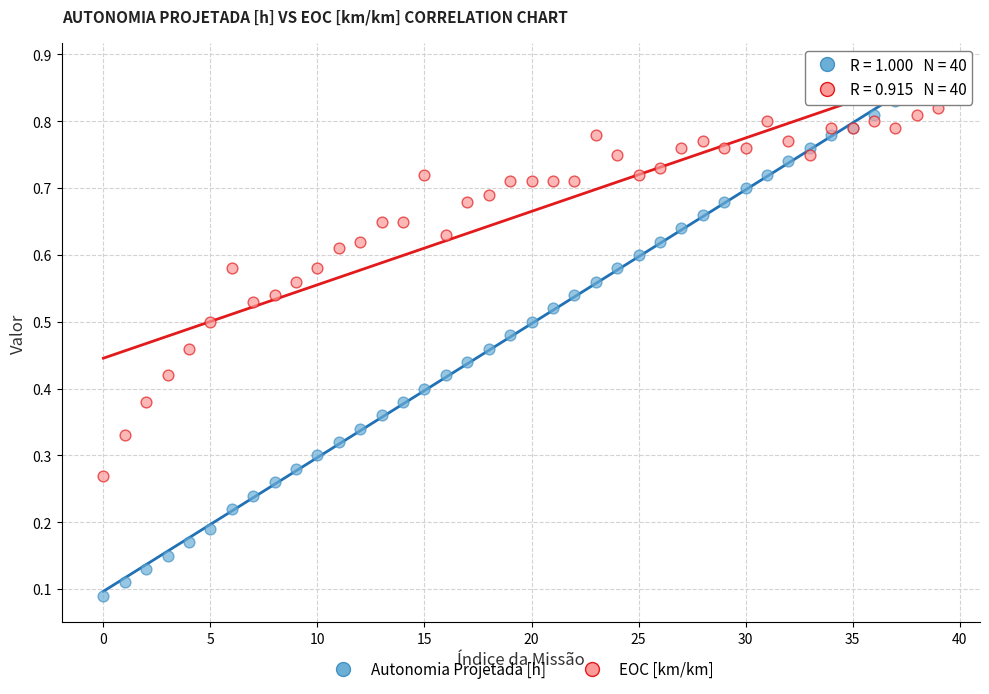

Which series contains the highest Y value?

Autonomia Projetada [h]